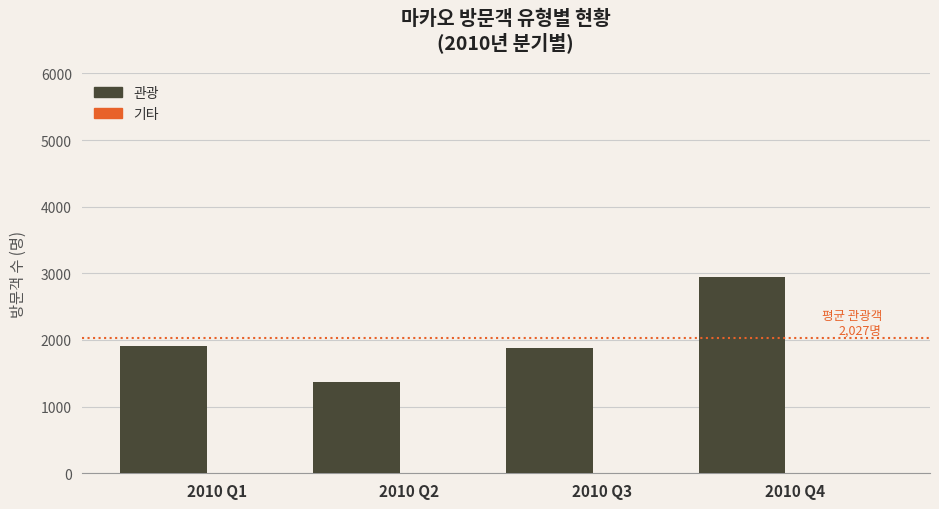

Reading right to left, transcribe all the data shown in this chart.

관광: 2010 Q4=2951	2010 Q3=1879	2010 Q2=1376	2010 Q1=1904
기타: 2010 Q4=2	2010 Q3=4	2010 Q2=1	2010 Q1=0